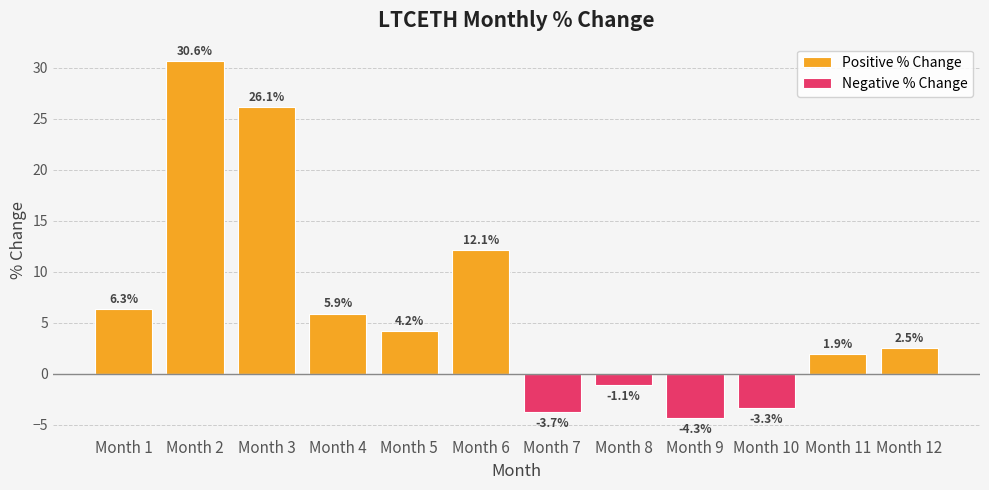

Rank the series at Month 9 from lowest to highest value.

Negative % Change, Positive % Change